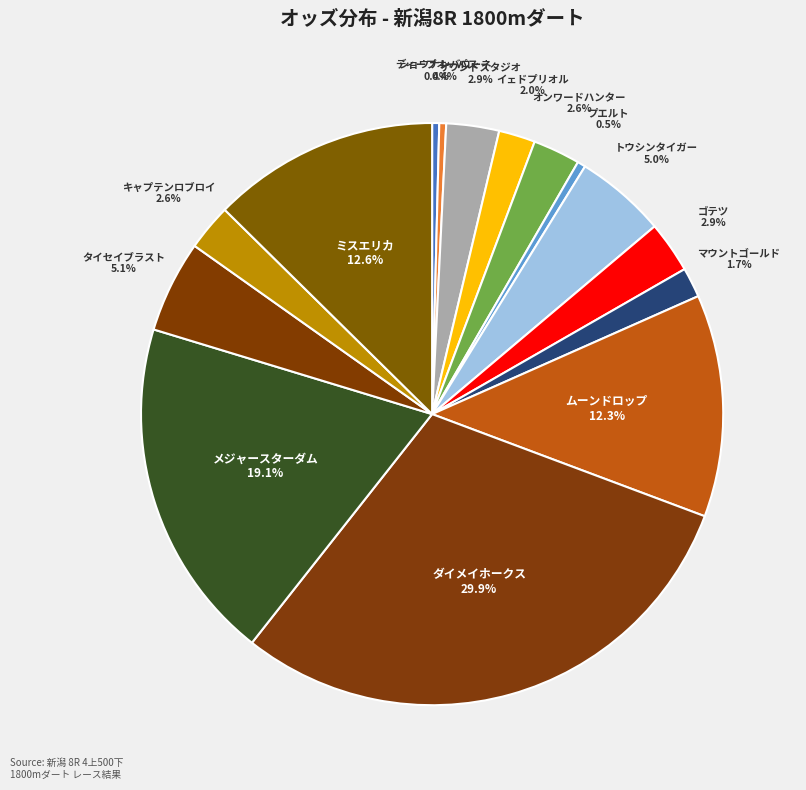

Count the number of slices in the pie.

15